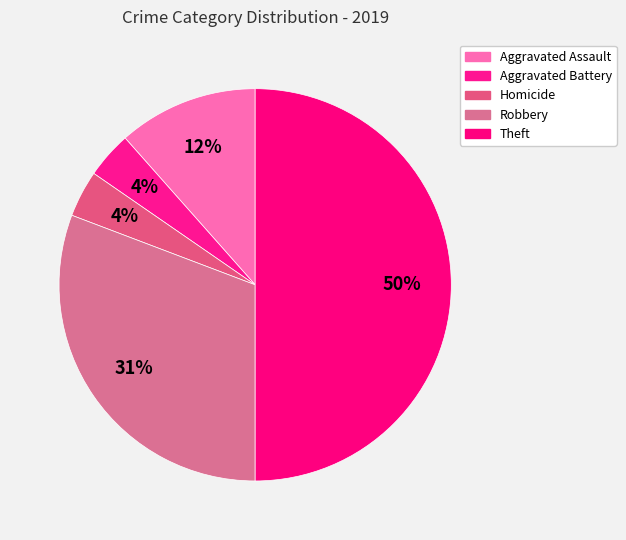

To the nearest percent, what is the difference between the largest and smallest slice percentages?

46%